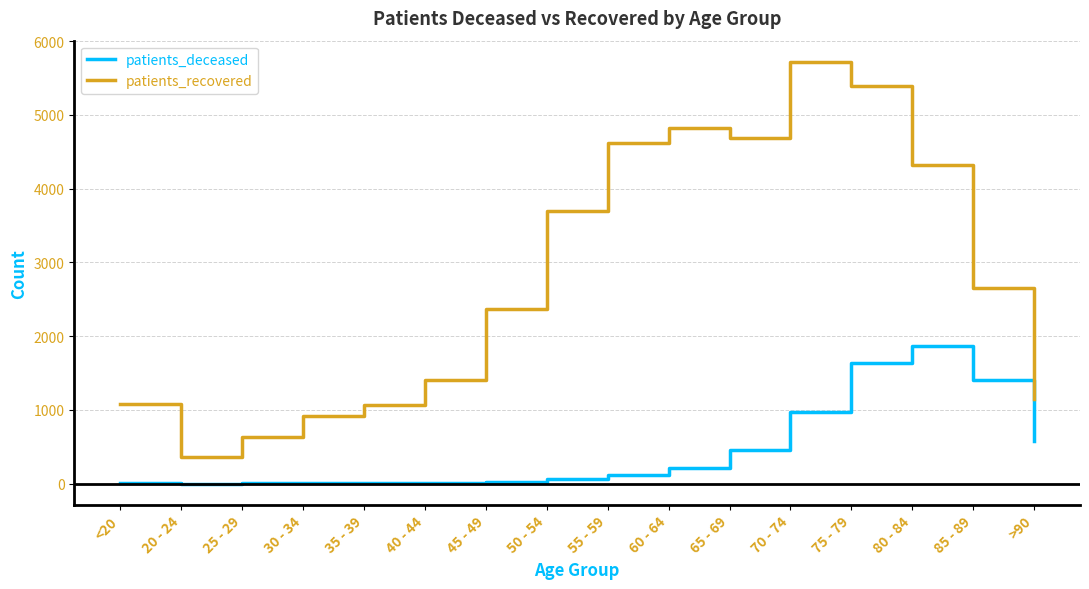

What is the maximum value for patients_recovered?

5721